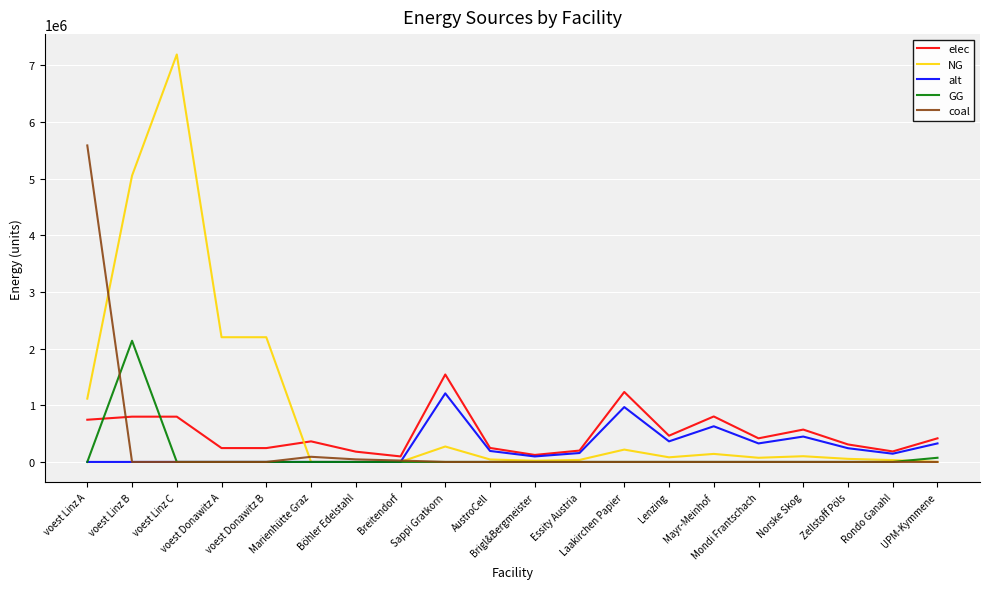

Rank the series by their maximum value, from highest to lowest.

NG, coal, GG, elec, alt